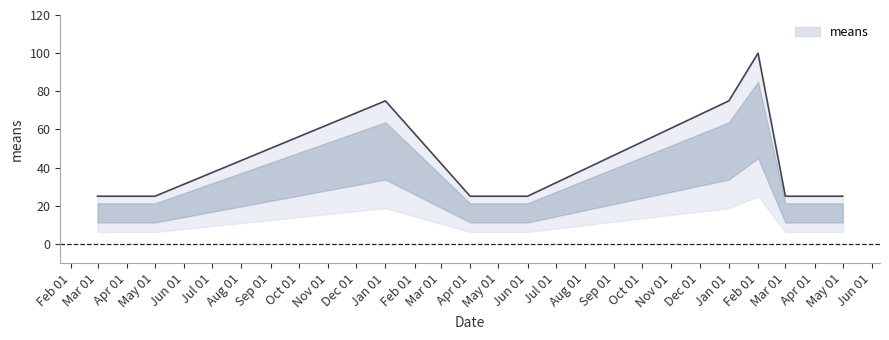

At which category does the chart reach its peak across all series?

Feb 01